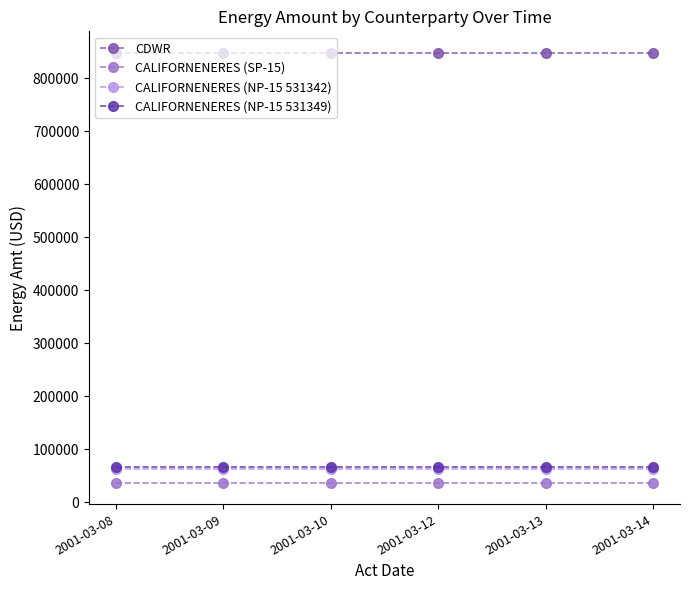

Reading left to right, list all the values displayed in this chart.

CDWR: 2001-03-08=848000	2001-03-09=848000	2001-03-10=848000	2001-03-12=848000	2001-03-13=848000	2001-03-14=848000
CALIFORNENERES (SP-15): 2001-03-08=37200	2001-03-09=37200	2001-03-10=37200	2001-03-12=37200	2001-03-13=37200	2001-03-14=37200
CALIFORNENERES (NP-15 531342): 2001-03-08=63200	2001-03-09=63200	2001-03-10=63200	2001-03-12=63200	2001-03-13=63200	2001-03-14=63200
CALIFORNENERES (NP-15 531349): 2001-03-08=66400	2001-03-09=66400	2001-03-10=66400	2001-03-12=66400	2001-03-13=66400	2001-03-14=66400